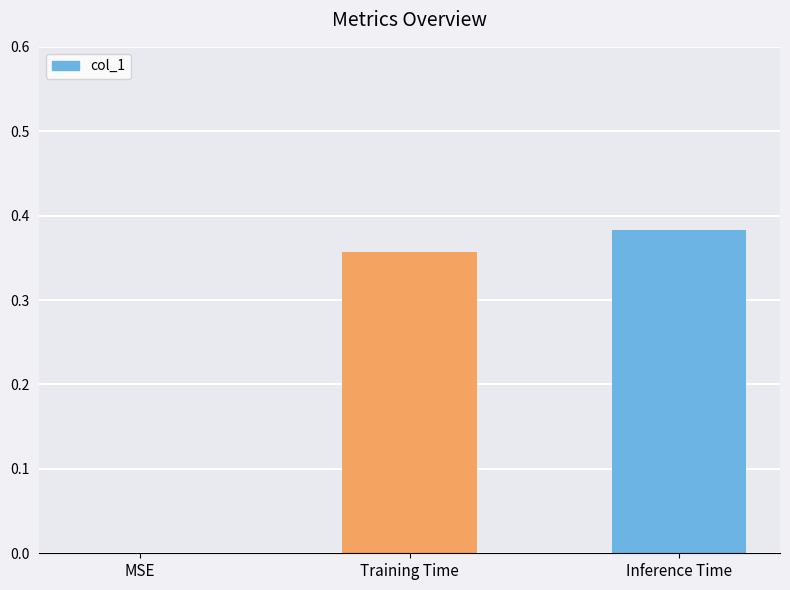

What is the sum of all values?

0.7